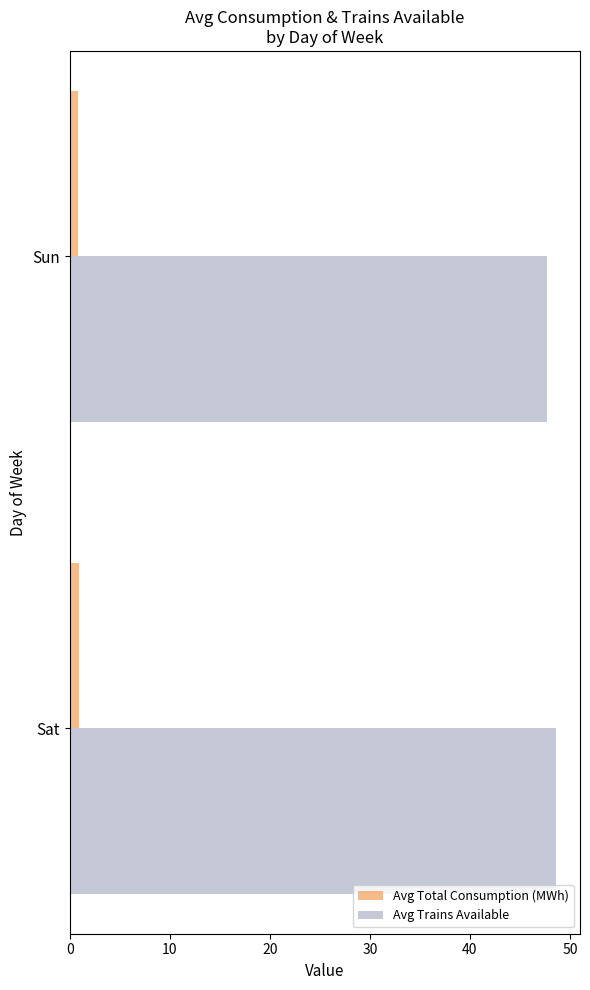

True or false: Avg Trains Available has a value of 47.7 at Sun.

True